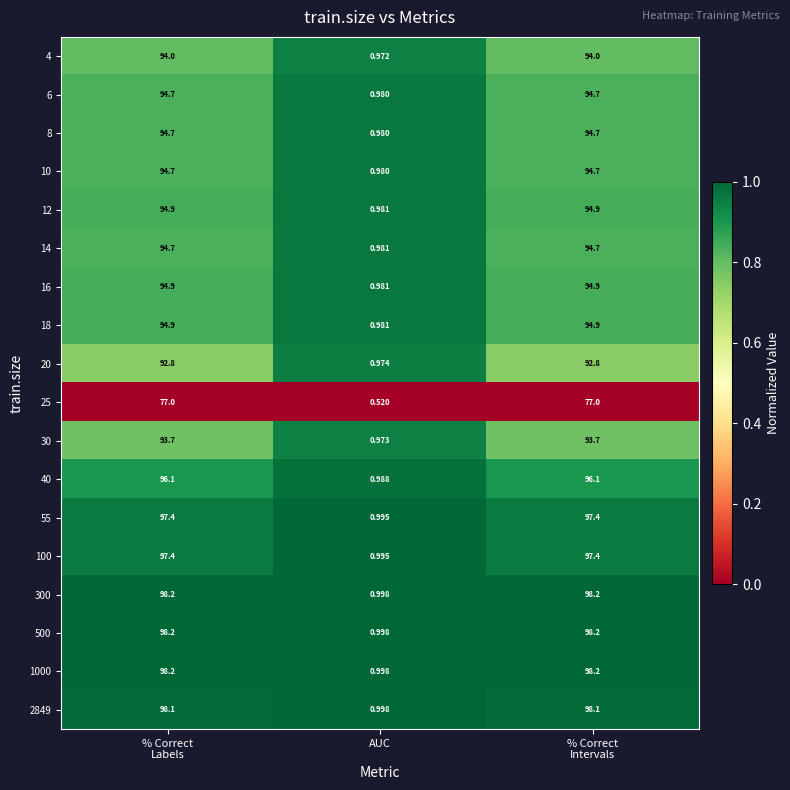

Which label corresponds to the smallest value in the chart?

AUC